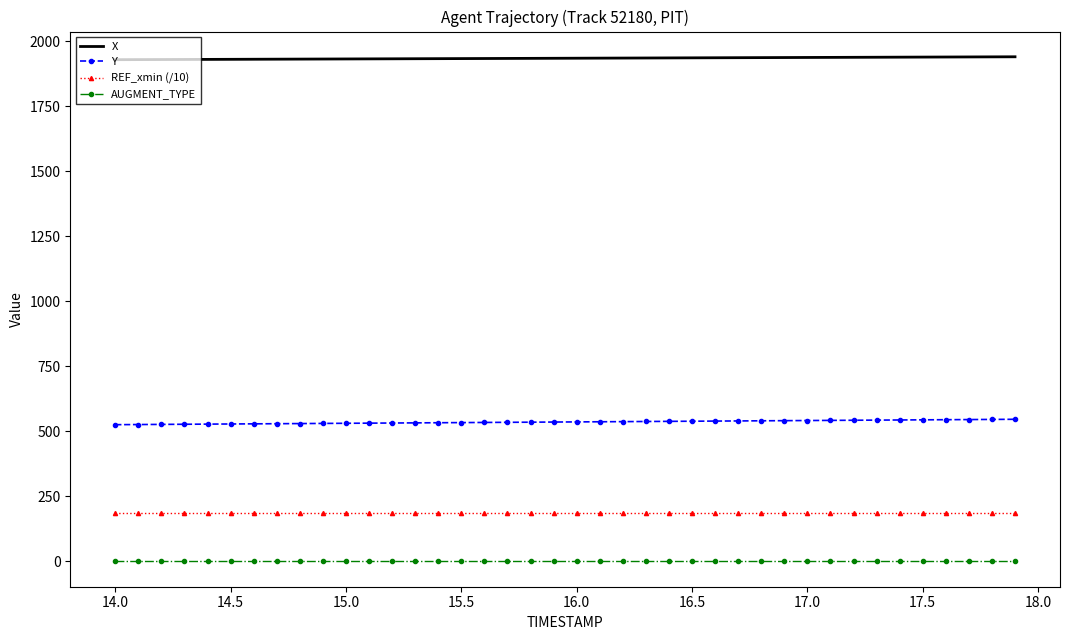

What is the minimum value for X?

1929.4